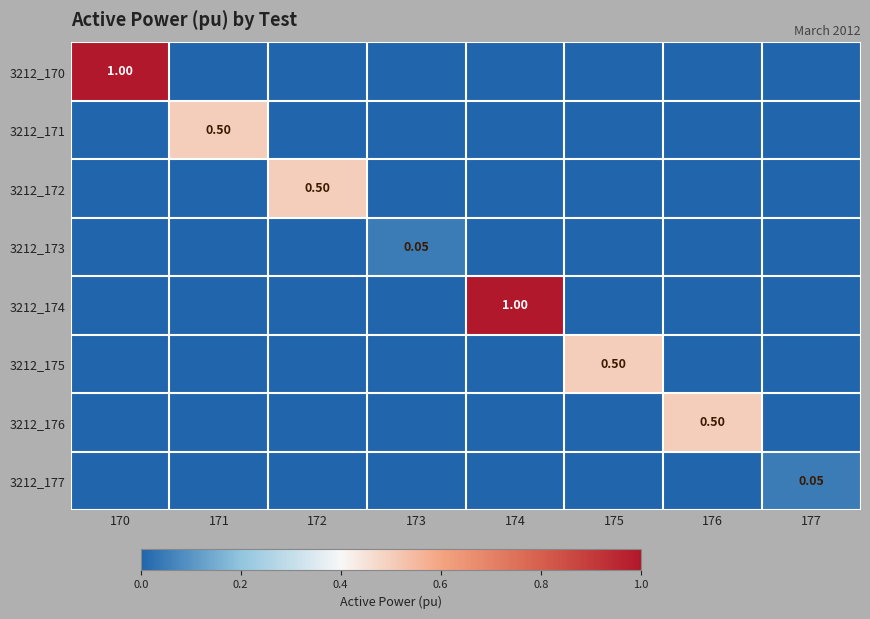

List the labels in order of 3212_173 value, largest first.

173, 170, 171, 172, 174, 175, 176, 177